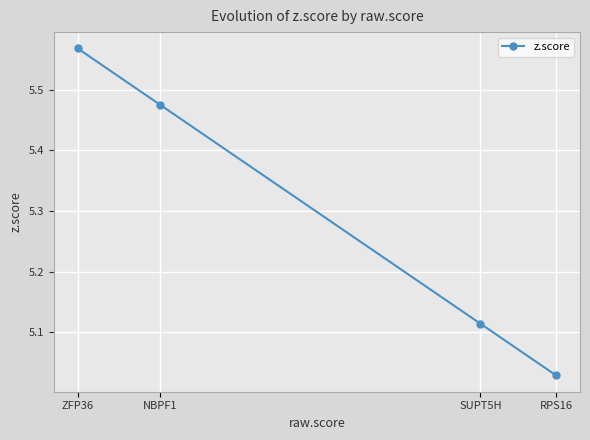

At which category does the chart reach its peak across all series?

ZFP36